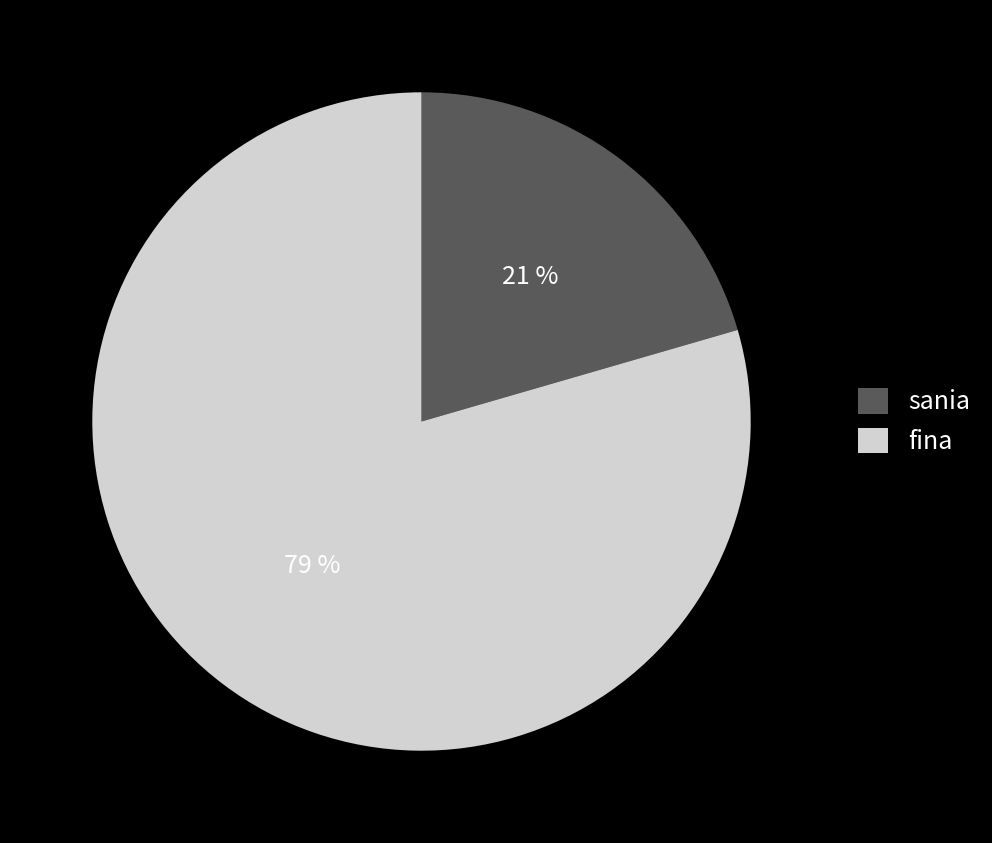

Between sania and fina, which is larger?

fina